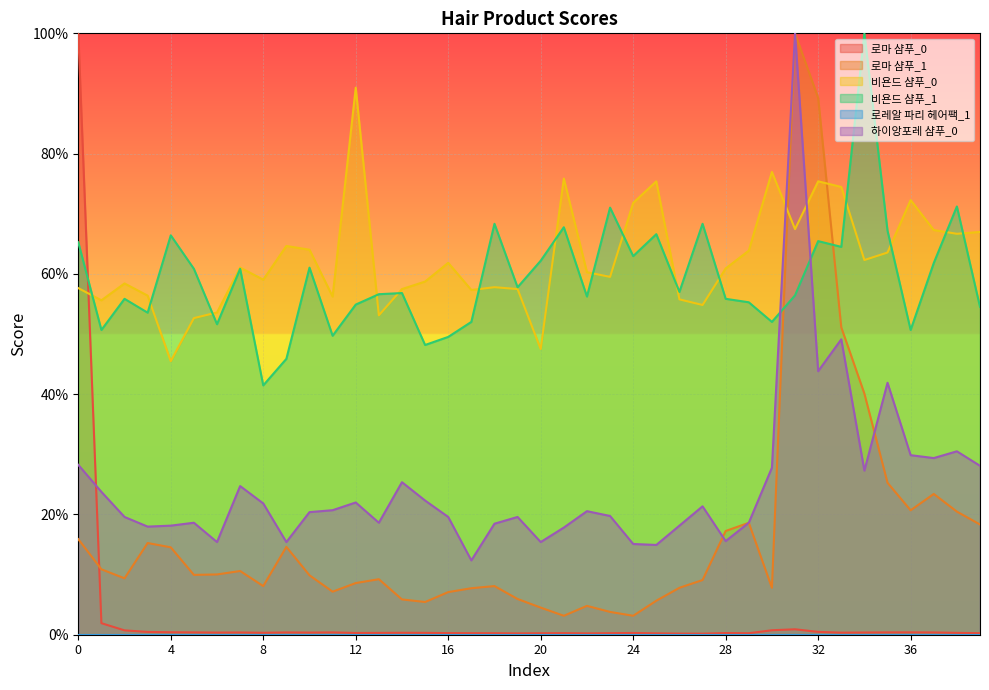

Which series changed the most between 15 and 20?

비욘드 샴푸_1